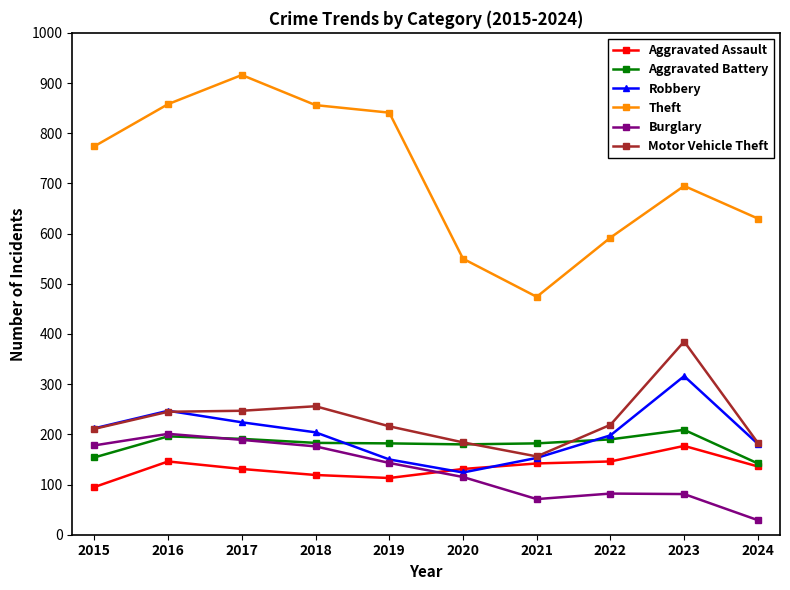

What are all the series names shown in the legend?

Aggravated Assault, Aggravated Battery, Robbery, Theft, Burglary, Motor Vehicle Theft